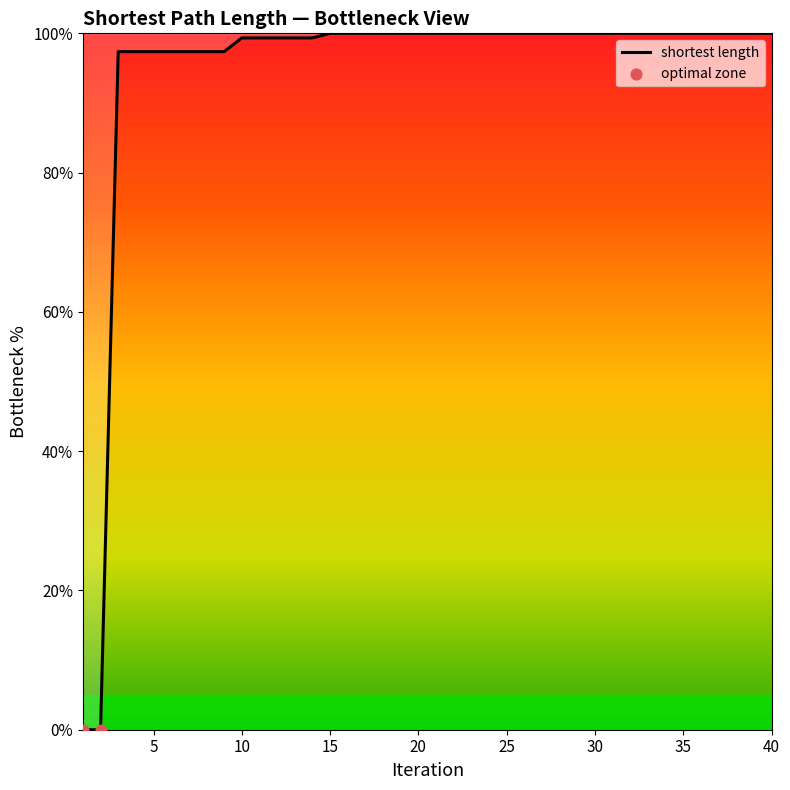

What is the difference between the maximum and minimum values?

100.0